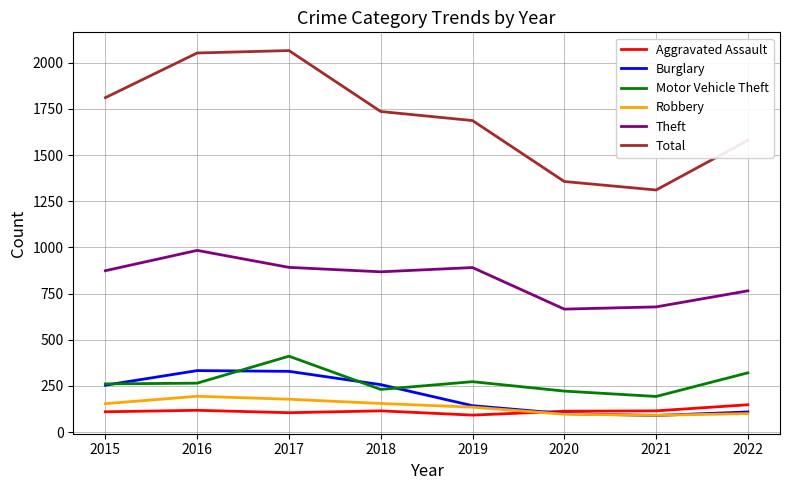

What is the sum of the Total values at 2020 and 2021?

2668